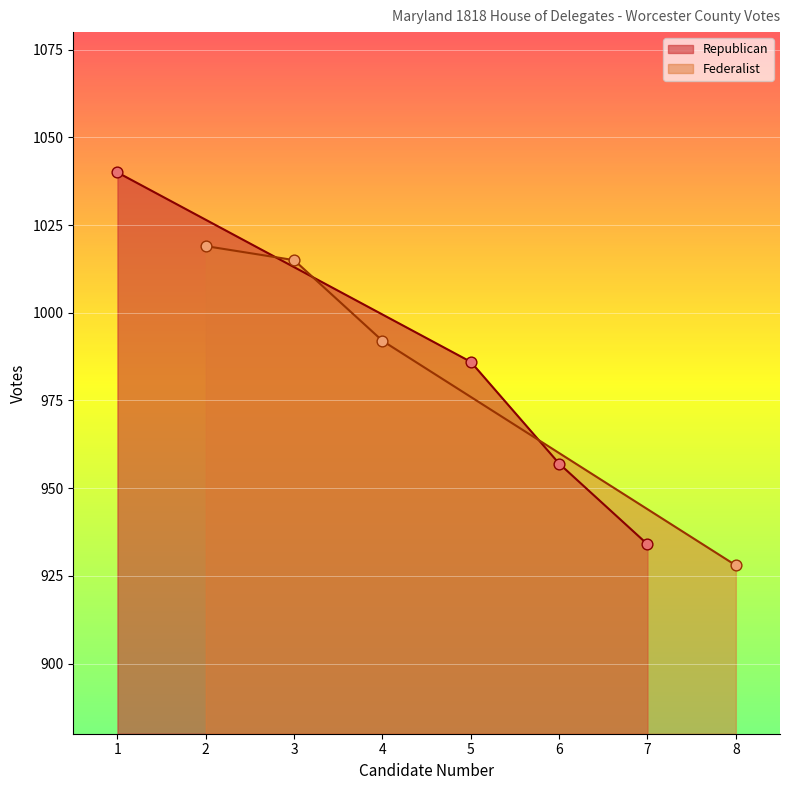

Which series has the largest Y range (max minus min)?

Republican